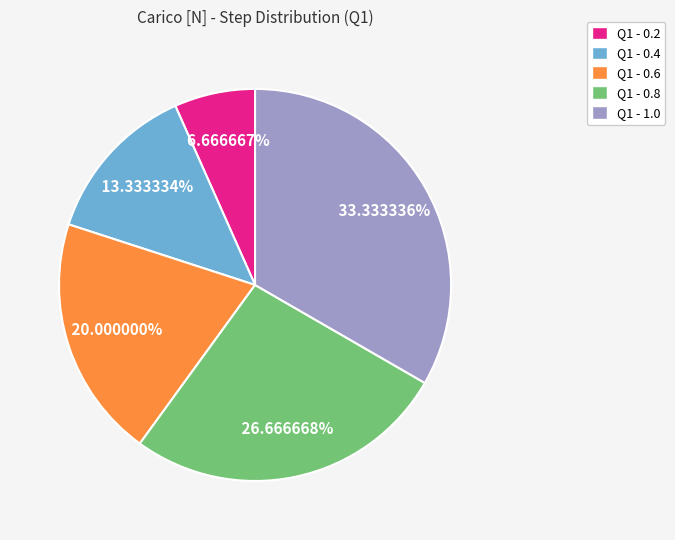

To the nearest percent, what portion does Q1 - 0.8 represent?

27%